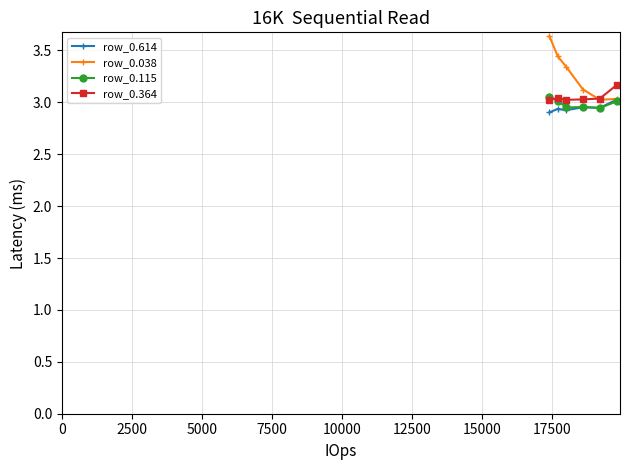

What are all the series names shown in the legend?

row_0.614, row_0.038, row_0.115, row_0.364